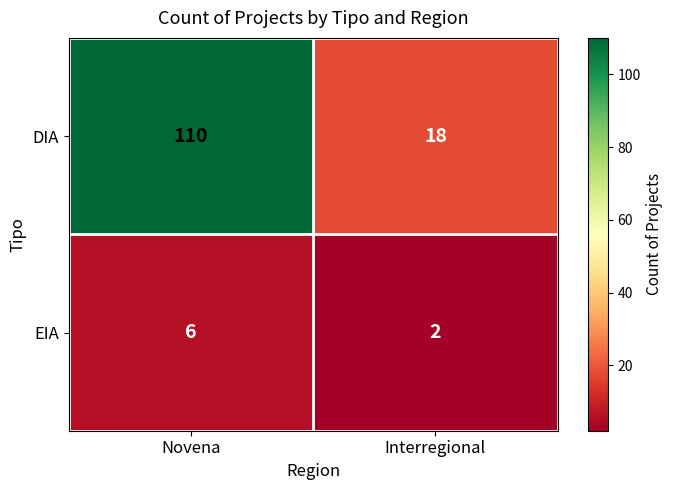

Which series has the widest spread of values?

DIA